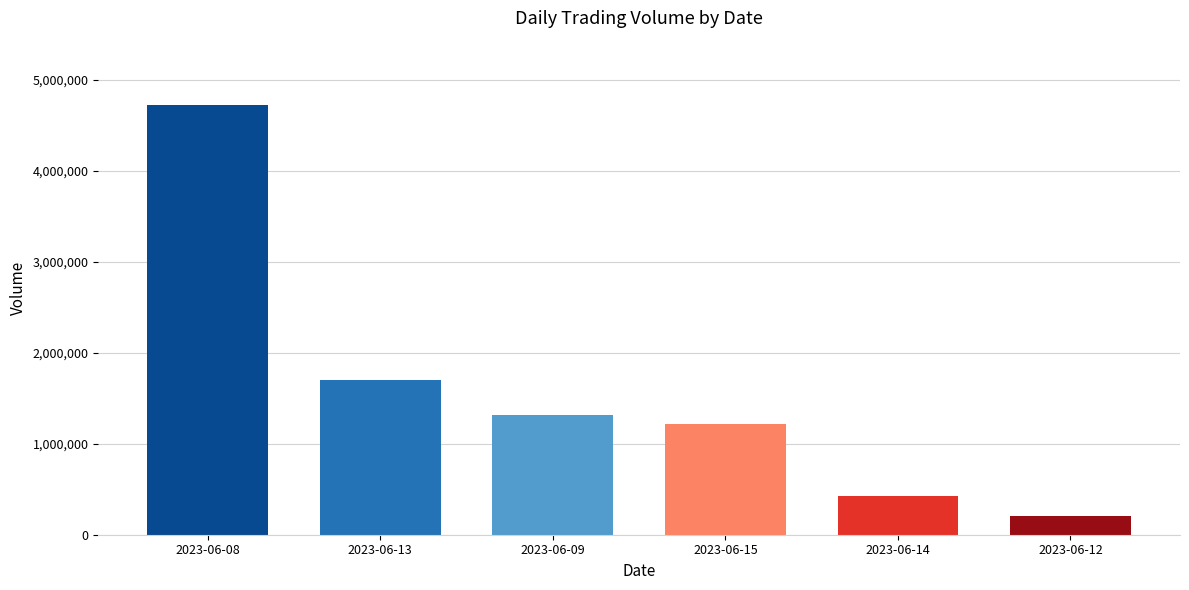

What is the ratio of the value at 2023-06-08 to the value at 2023-06-12?

22.8